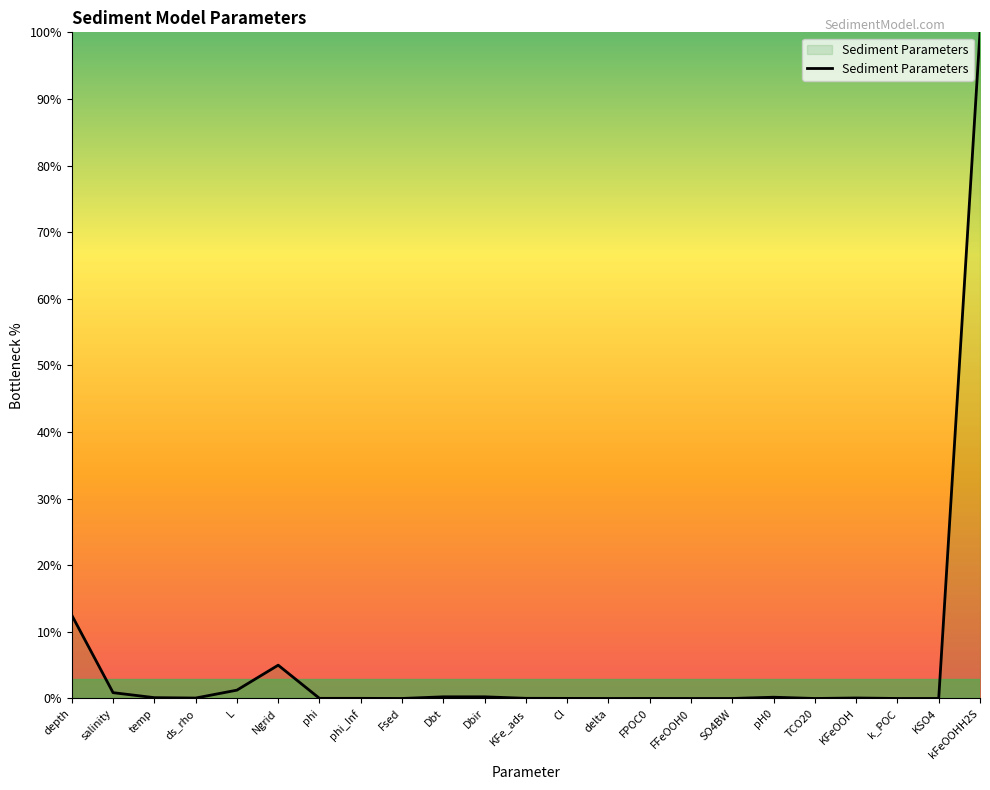

True or false: the data shows 0.0 at phi.

True